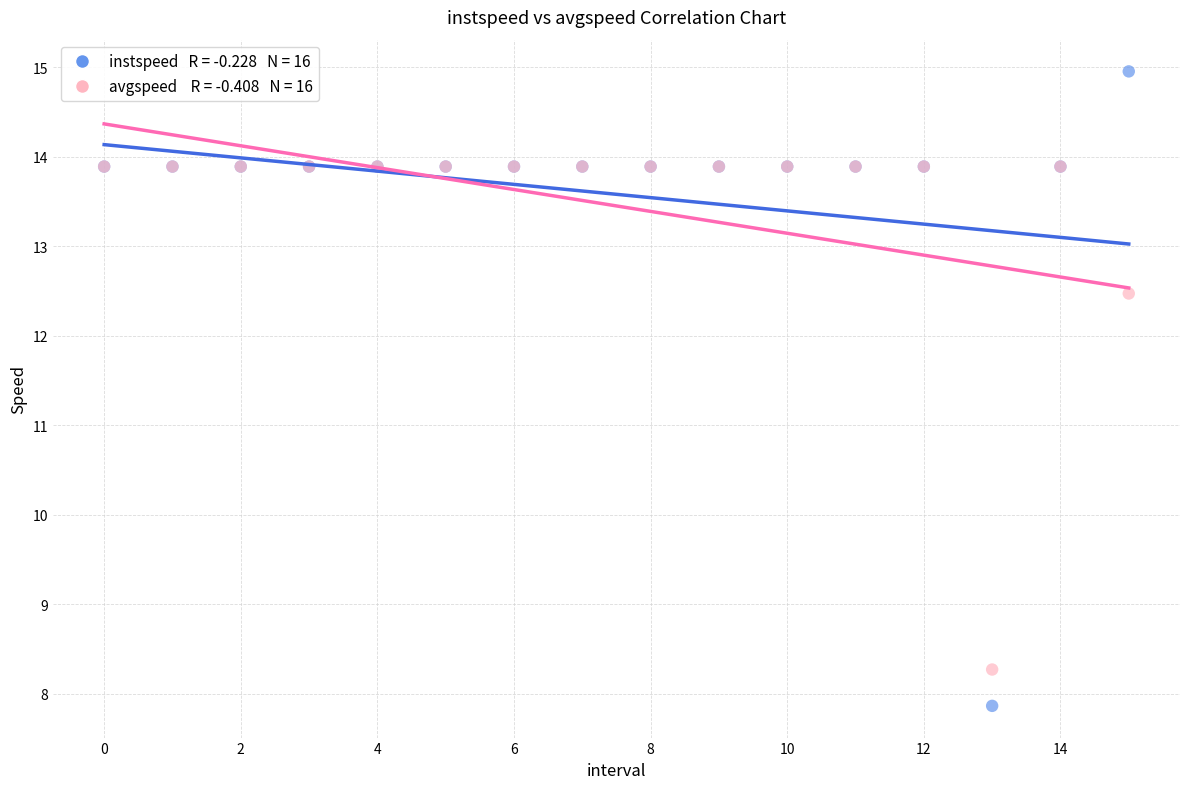

Across all series, what Y value is closest to 11?

12.5